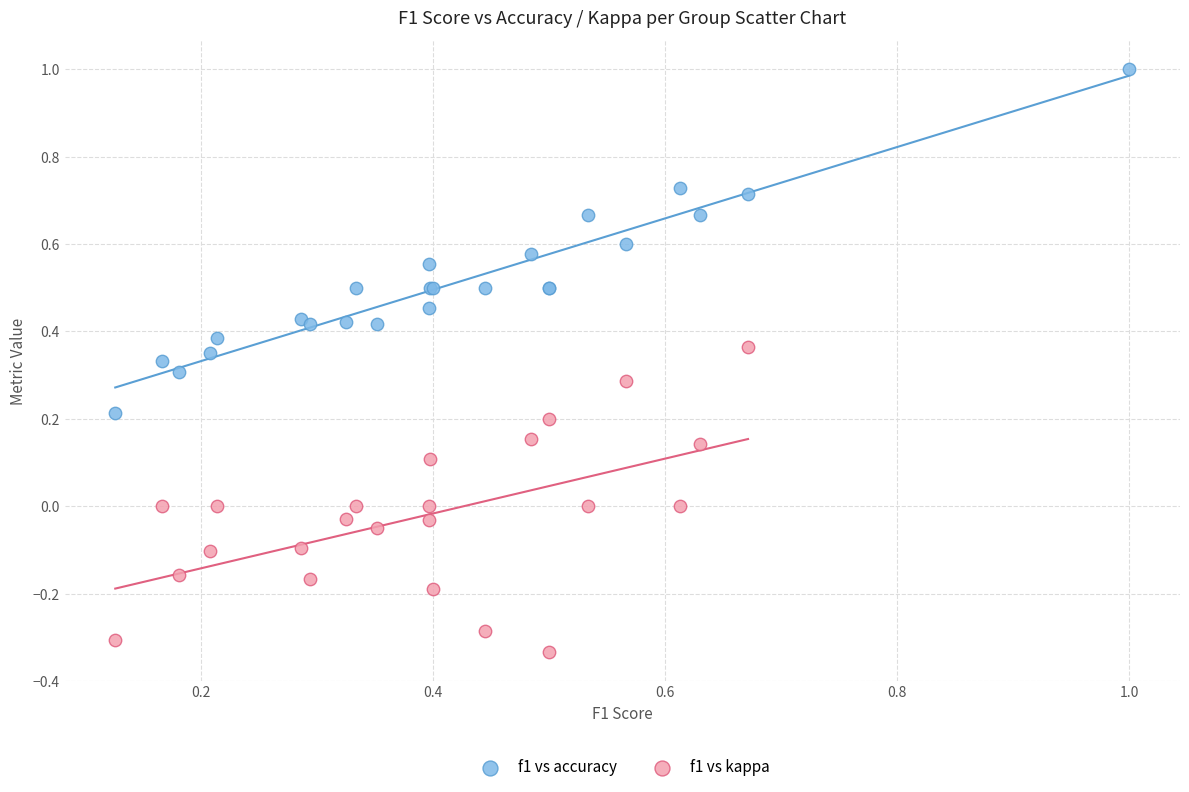

Which series reaches the minimum Y coordinate?

f1 vs kappa